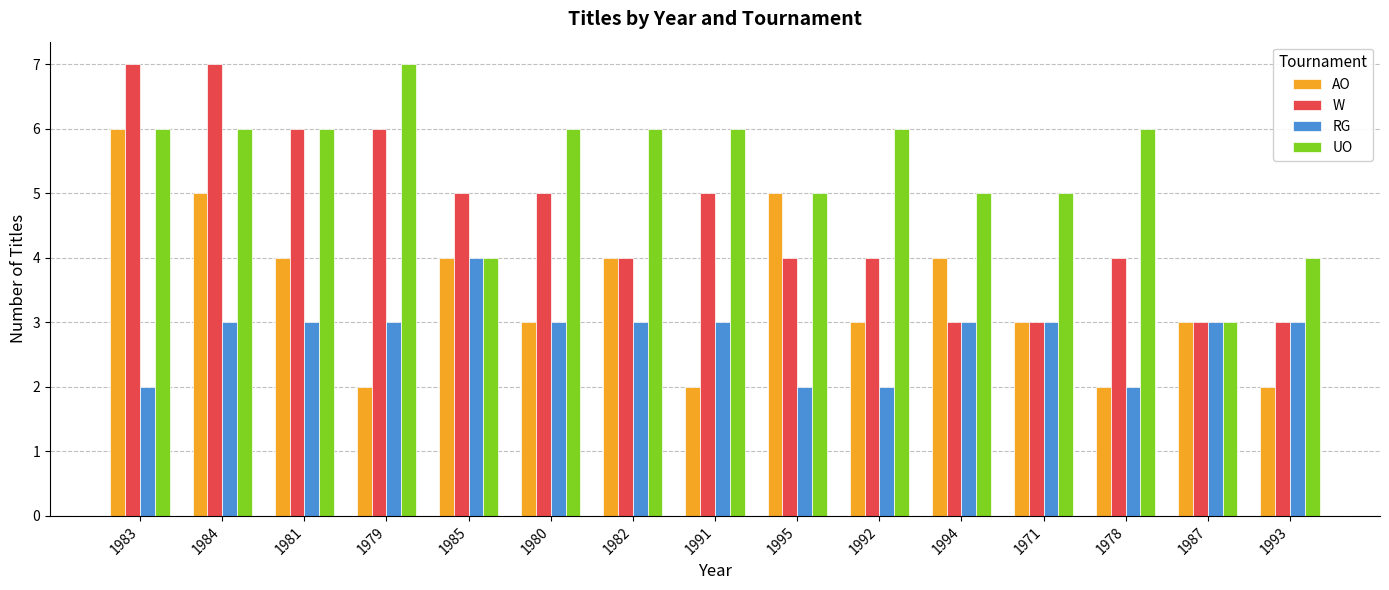

What is the difference between the maximum and minimum values in the W series?

4